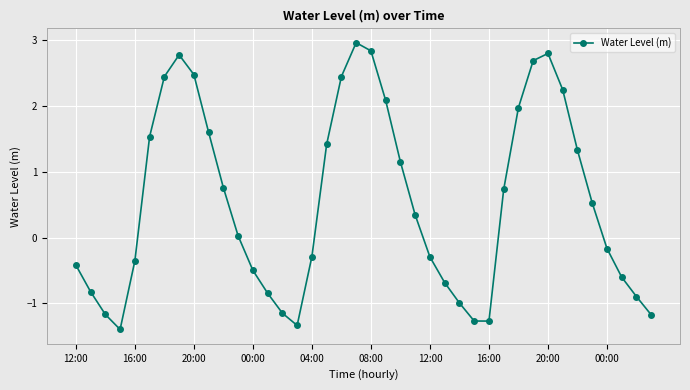

What is the maximum value shown in the chart?

3.0